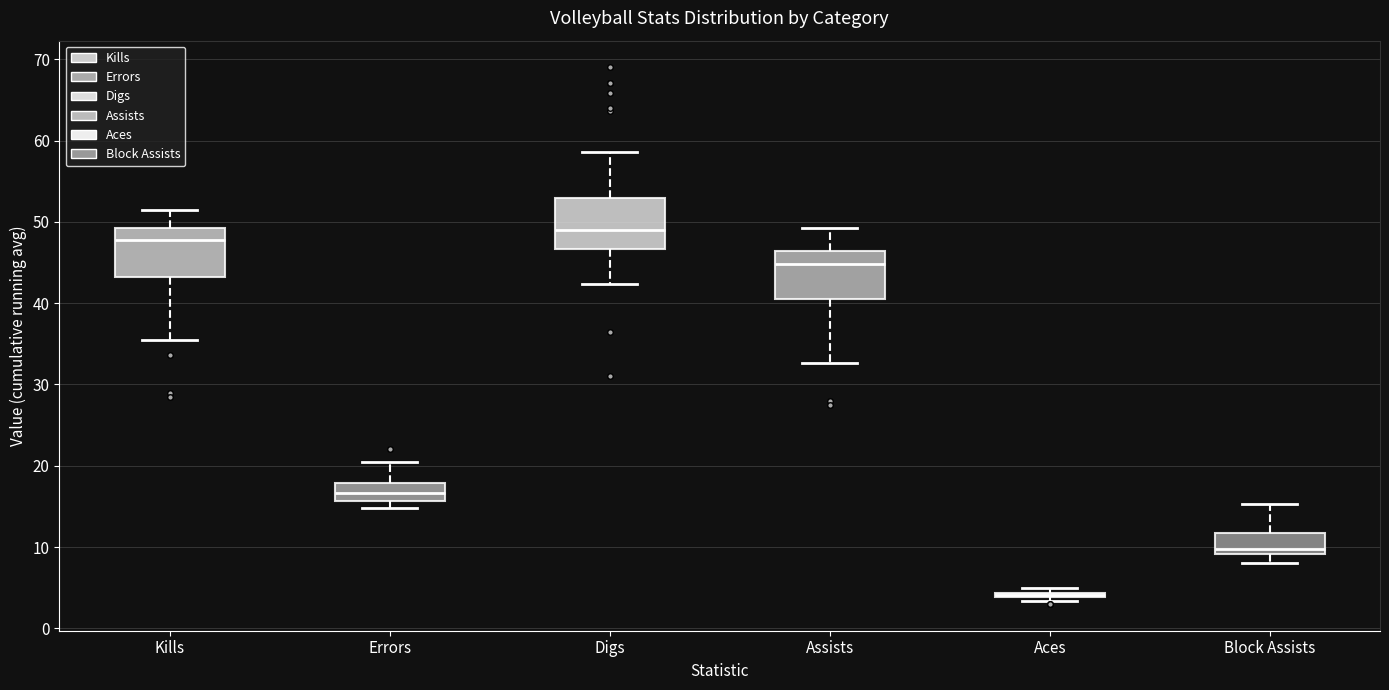

Reading left to right, read every box against the y-axis: the position of its median line, the range the box covers, and the ends of its whiskers. The values are not printed on the chart, so give them approximately, as read against the axis.

Kills: median 48, box 43 to 49, whiskers 36 to 52
Errors: median 17, box 16 to 18, whiskers 15 to 21
Digs: median 49, box 47 to 53, whiskers 42 to 59
Assists: median 45, box 41 to 46, whiskers 33 to 49
Aces: box collapsed to a line at 4, whiskers 3 to 5
Block Assists: median 10, box 9 to 12, whiskers 8 to 15